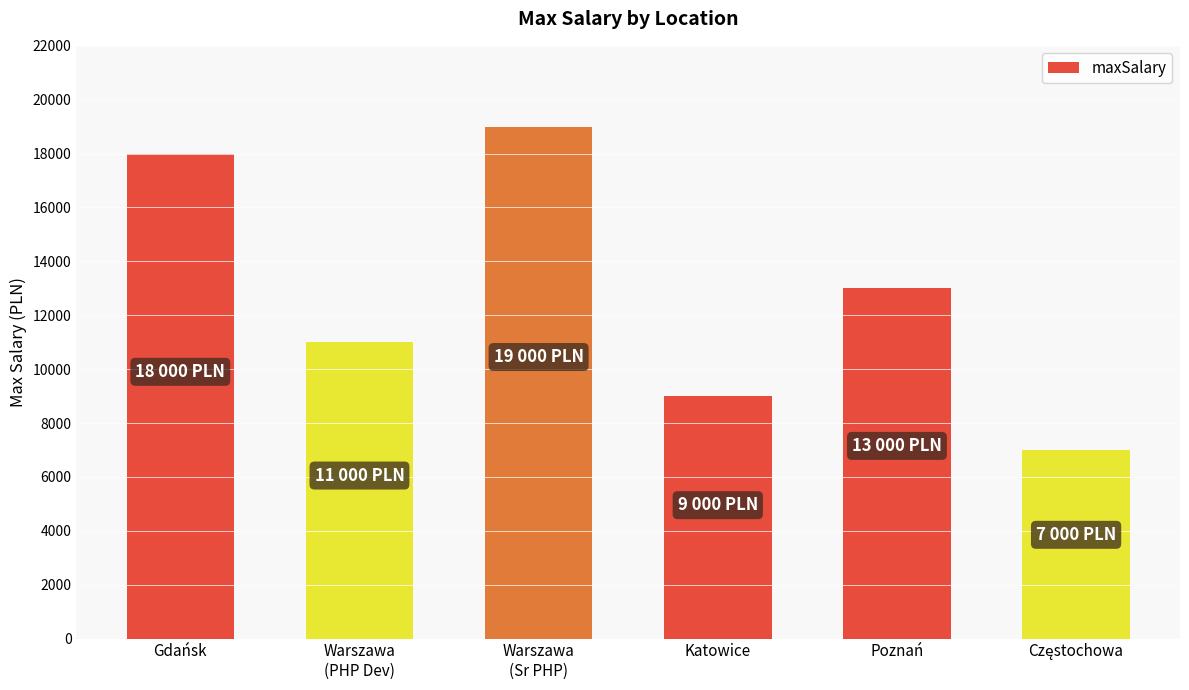

Is it true that the value at Warszawa
(PHP Dev) is 11000?

True